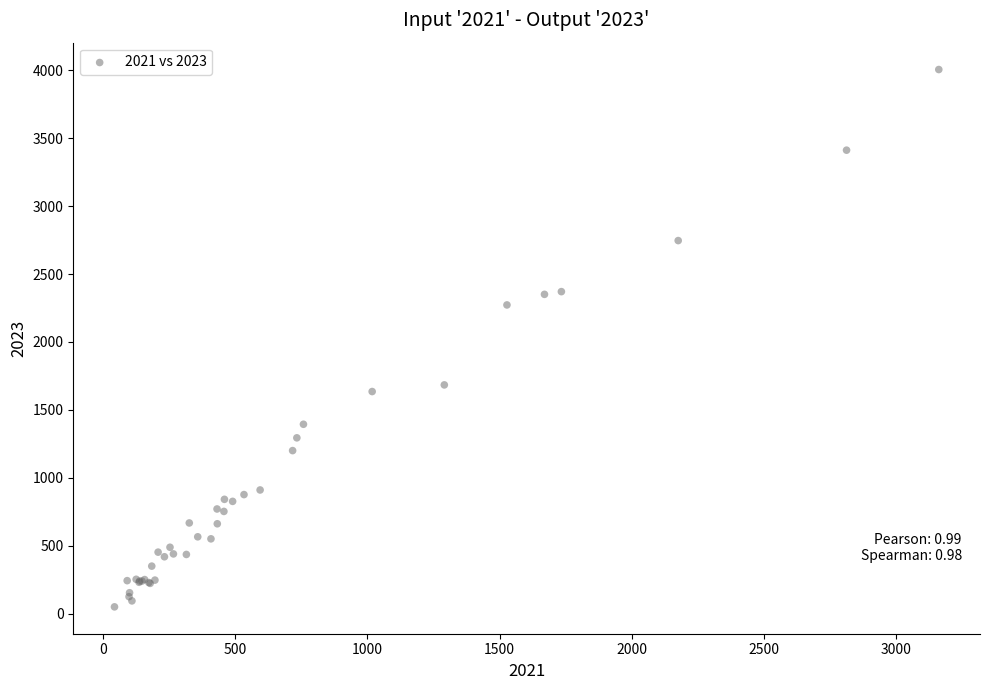

What Y value in the scatter plot is closest to 2028?

2273